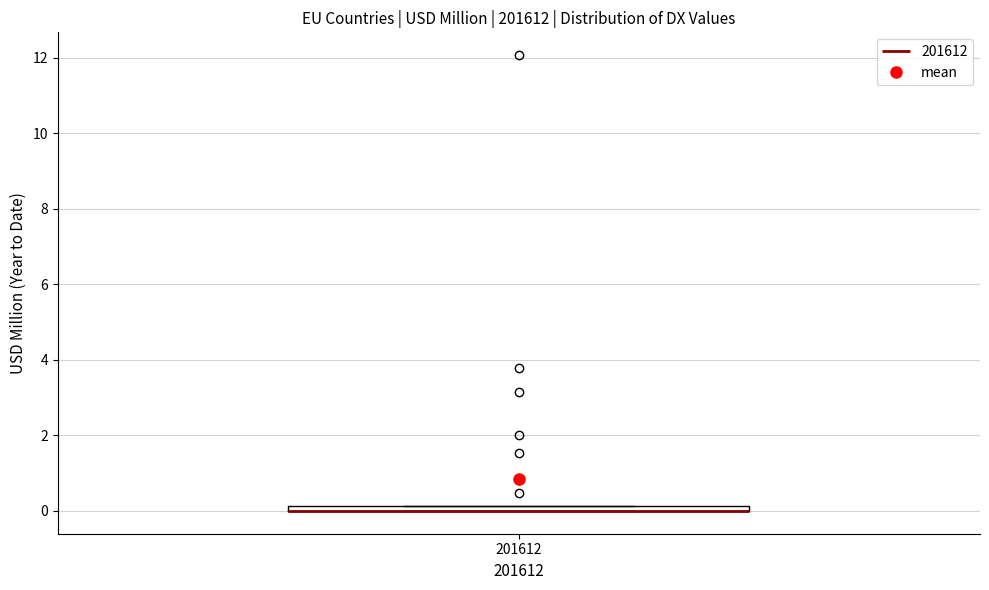

Where is the upper edge of the box at x = 201612 on the y-axis? The values are not printed on the chart, so give them approximately, as read against the axis.

0.2